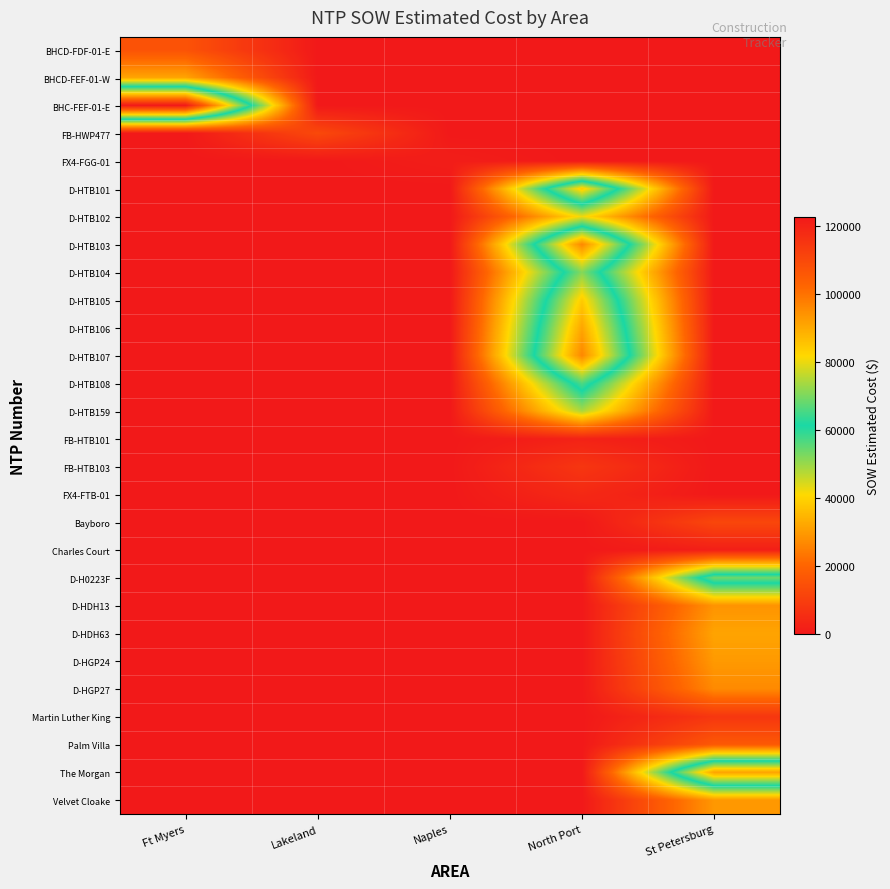

Reading left to right, what are all the values shown in this chart?

BHCD-FDF-01-E: Ft Myers=15436.9	Lakeland=0.0	Naples=0.0	North Port=0.0	St Petersburg=0.0
BHCD-FEF-01-W: Ft Myers=31717.7	Lakeland=0.0	Naples=0.0	North Port=0.0	St Petersburg=0.0
BHC-FEF-01-E: Ft Myers=122715.9	Lakeland=0.0	Naples=0.0	North Port=0.0	St Petersburg=0.0
FB-HWP477: Ft Myers=0.0	Lakeland=12886.4	Naples=0.0	North Port=0.0	St Petersburg=0.0
FX4-FGG-01: Ft Myers=0.0	Lakeland=0.0	Naples=1343.9	North Port=0.0	St Petersburg=0.0
D-HTB101: Ft Myers=0.0	Lakeland=0.0	Naples=0.0	North Port=84564.5	St Petersburg=0.0
D-HTB102: Ft Myers=0.0	Lakeland=0.0	Naples=0.0	North Port=42408.0	St Petersburg=0.0
D-HTB103: Ft Myers=0.0	Lakeland=0.0	Naples=0.0	North Port=96198.5	St Petersburg=0.0
D-HTB104: Ft Myers=0.0	Lakeland=0.0	Naples=0.0	North Port=71001.0	St Petersburg=0.0
D-HTB105: Ft Myers=0.0	Lakeland=0.0	Naples=0.0	North Port=84103.0	St Petersburg=0.0
D-HTB106: Ft Myers=0.0	Lakeland=0.0	Naples=0.0	North Port=90832.0	St Petersburg=0.0
D-HTB107: Ft Myers=0.0	Lakeland=0.0	Naples=0.0	North Port=96242.0	St Petersburg=0.0
D-HTB108: Ft Myers=0.0	Lakeland=0.0	Naples=0.0	North Port=66271.5	St Petersburg=0.0
D-HTB159: Ft Myers=0.0	Lakeland=0.0	Naples=0.0	North Port=48577.0	St Petersburg=0.0
FB-HTB101: Ft Myers=0.0	Lakeland=0.0	Naples=0.0	North Port=2530.0	St Petersburg=0.0
FB-HTB103: Ft Myers=0.0	Lakeland=0.0	Naples=0.0	North Port=7803.1	St Petersburg=0.0
FX4-FTB-01: Ft Myers=0.0	Lakeland=0.0	Naples=0.0	North Port=4254.7	St Petersburg=0.0
Bayboro: Ft Myers=0.0	Lakeland=0.0	Naples=0.0	North Port=0.0	St Petersburg=12213.7
Charles Court: Ft Myers=0.0	Lakeland=0.0	Naples=0.0	North Port=0.0	St Petersburg=1618.8
D-H0223F: Ft Myers=0.0	Lakeland=0.0	Naples=0.0	North Port=0.0	St Petersburg=69076.0
D-HDH13: Ft Myers=0.0	Lakeland=0.0	Naples=0.0	North Port=0.0	St Petersburg=28762.0
D-HDH63: Ft Myers=0.0	Lakeland=0.0	Naples=0.0	North Port=0.0	St Petersburg=31560.0
D-HGP24: Ft Myers=0.0	Lakeland=0.0	Naples=0.0	North Port=0.0	St Petersburg=29812.0
D-HGP27: Ft Myers=0.0	Lakeland=0.0	Naples=0.0	North Port=0.0	St Petersburg=26964.0
Martin Luther King: Ft Myers=0.0	Lakeland=0.0	Naples=0.0	North Port=0.0	St Petersburg=7844.4
Palm Villa: Ft Myers=0.0	Lakeland=0.0	Naples=0.0	North Port=0.0	St Petersburg=17100.2
The Morgan: Ft Myers=0.0	Lakeland=0.0	Naples=0.0	North Port=0.0	St Petersburg=91420.9
Velvet Cloake: Ft Myers=0.0	Lakeland=0.0	Naples=0.0	North Port=0.0	St Petersburg=29508.9